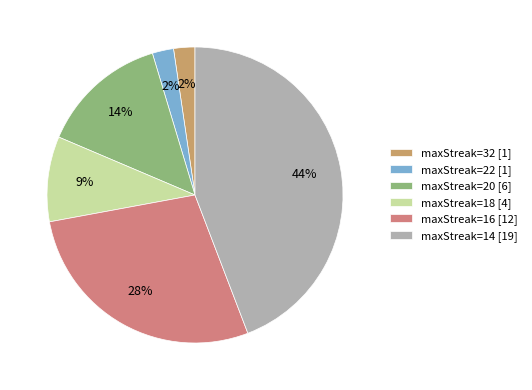

What percentage is the maxStreak=32 [1] slice, to the nearest percent?

2%